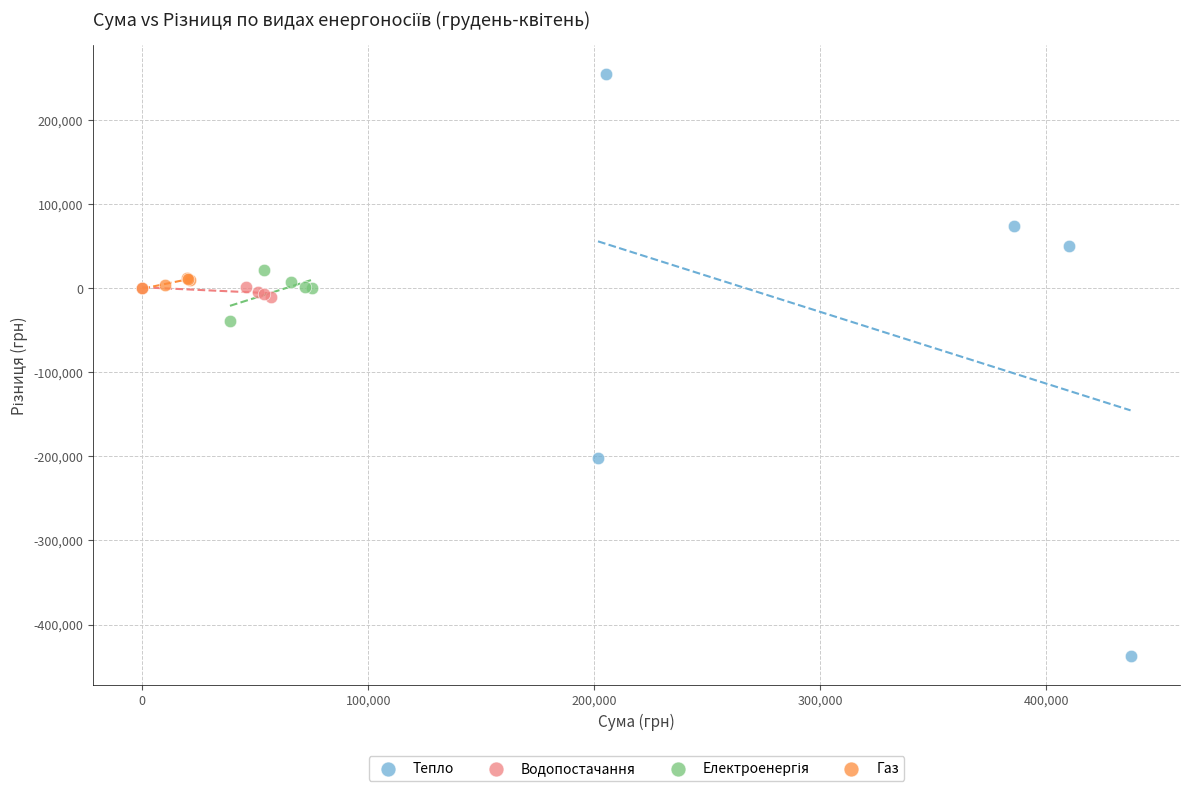

Which series has the widest spread of Y values?

Тепло